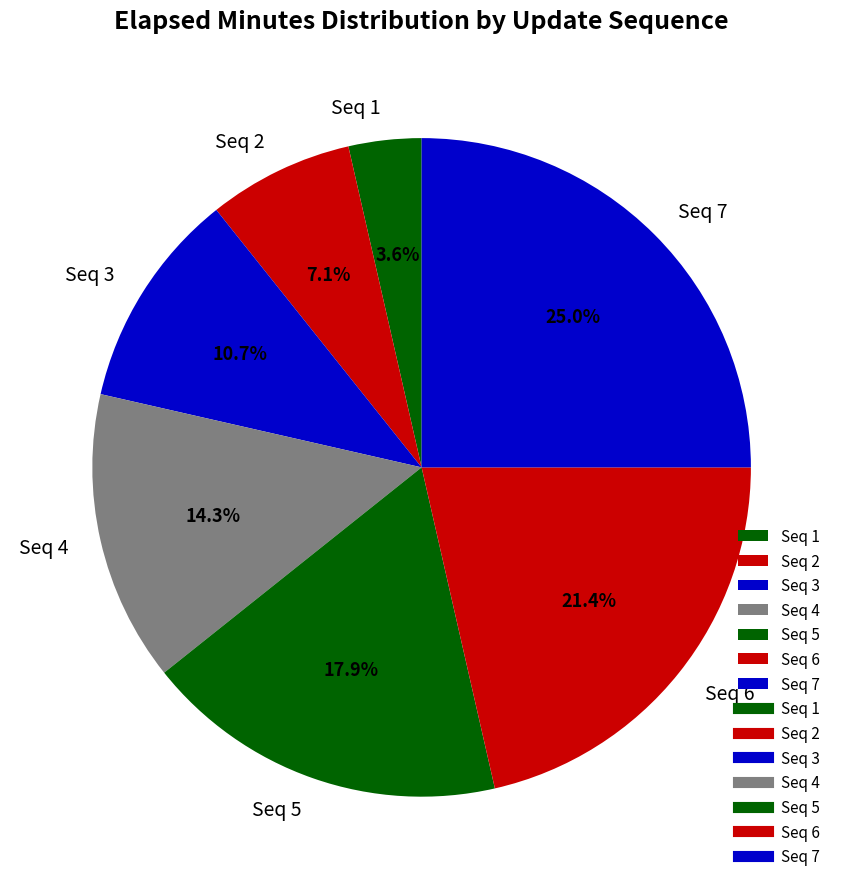

To the nearest percent, what is the difference between the largest and smallest slice percentages?

21%